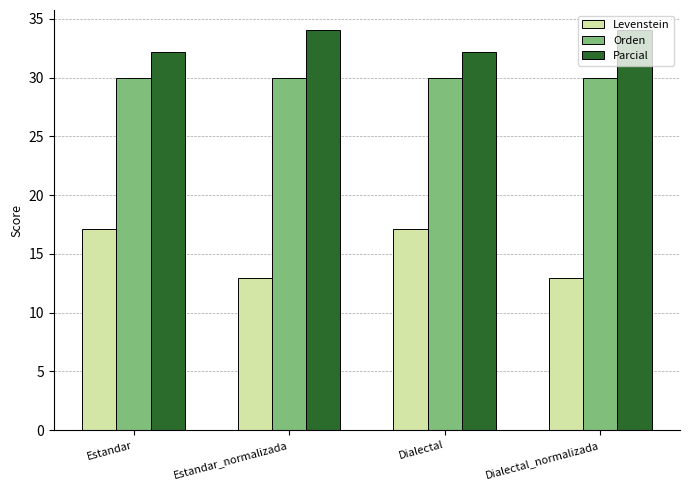

What is the sum of all Parcial values?

132.4